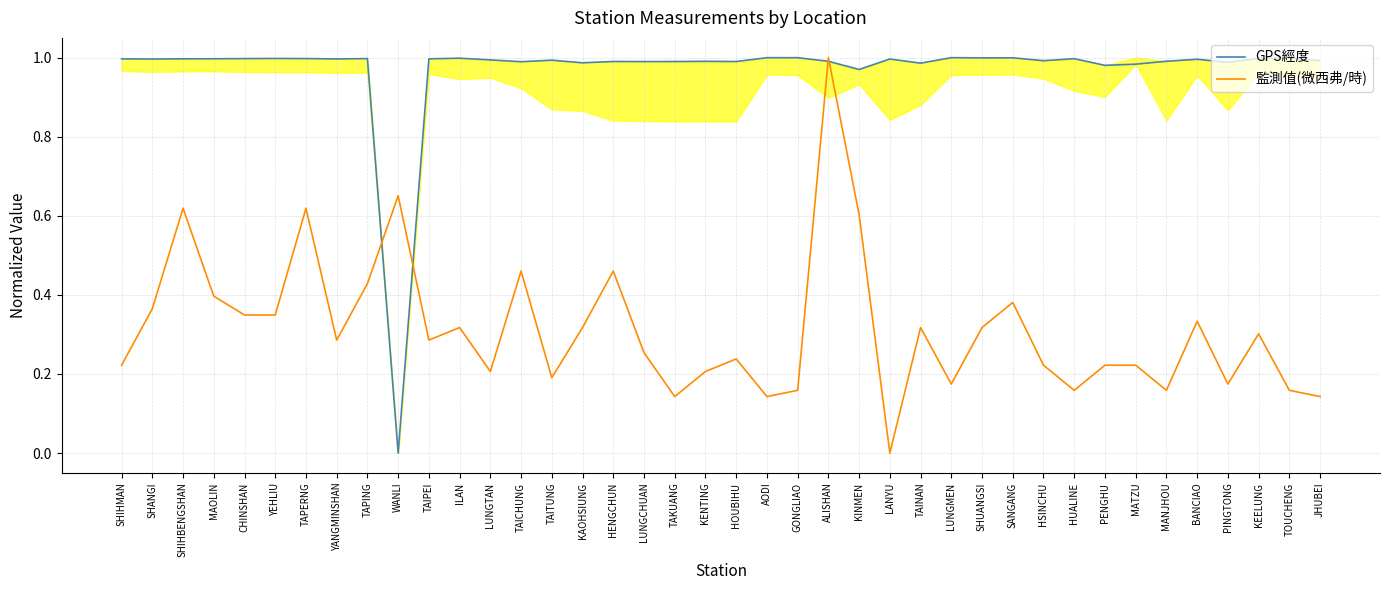

Reading left to right, what are all the values shown in this chart?

GPS經度: SHIHMAN=1.0	SHANGI=1.0	SHIHBENGSHAN=1.0	MAOLIN=1.0	CHINSHAN=1.0	YEHLIU=1.0	TAPERNG=1.0	YANGMINSHAN=1.0	TAPING=1.0	WANLI=0.0	TAIPEI=1.0	ILAN=1.0	LUNGTAN=1.0	TAICHUNG=1.0	TAITUNG=1.0	KAOHSIUNG=1.0	HENGCHUN=1.0	LUNGCHUAN=1.0	TAKUANG=1.0	KENTING=1.0	HOUBIHU=1.0	AODI=1.0	GONGLIAO=1.0	ALISHAN=1.0	KINMEN=1.0	LANYU=1.0	TAINAN=1.0	LUNGMEN=1.0	SHUANGSI=1.0	SANGANG=1.0	HSINCHU=1.0	HUALINE=1.0	PENGHU=1.0	MATZU=1.0	MANJHOU=1.0	BANCIAO=1.0	PINGTONG=1.0	KEELUNG=1.0	TOUCHENG=1.0	JHUBEI=1.0
監測值(微西弗/時): SHIHMAN=0.2	SHANGI=0.4	SHIHBENGSHAN=0.6	MAOLIN=0.4	CHINSHAN=0.3	YEHLIU=0.3	TAPERNG=0.6	YANGMINSHAN=0.3	TAPING=0.4	WANLI=0.7	TAIPEI=0.3	ILAN=0.3	LUNGTAN=0.2	TAICHUNG=0.5	TAITUNG=0.2	KAOHSIUNG=0.3	HENGCHUN=0.5	LUNGCHUAN=0.3	TAKUANG=0.1	KENTING=0.2	HOUBIHU=0.2	AODI=0.1	GONGLIAO=0.2	ALISHAN=1.0	KINMEN=0.6	LANYU=0.0	TAINAN=0.3	LUNGMEN=0.2	SHUANGSI=0.3	SANGANG=0.4	HSINCHU=0.2	HUALINE=0.2	PENGHU=0.2	MATZU=0.2	MANJHOU=0.2	BANCIAO=0.3	PINGTONG=0.2	KEELUNG=0.3	TOUCHENG=0.2	JHUBEI=0.1